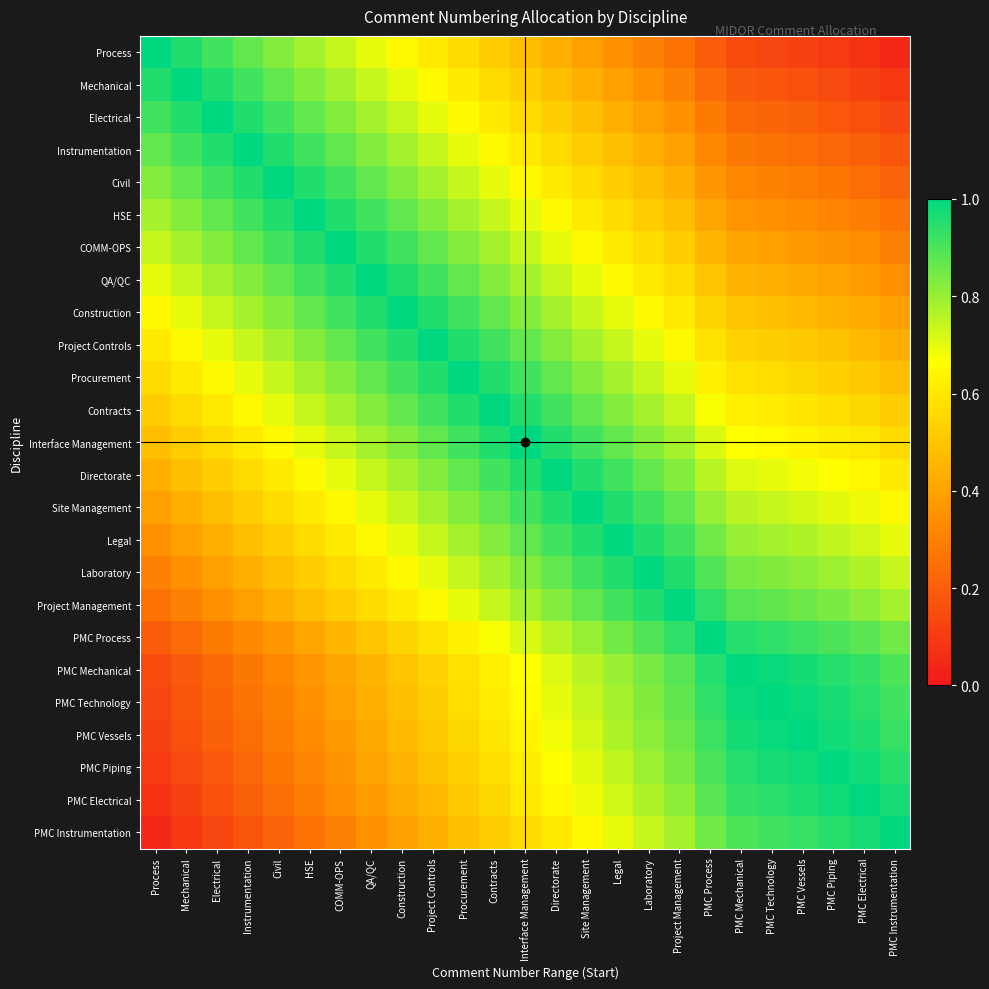

Which series changed the most between HSE and PMC Piping?

Process